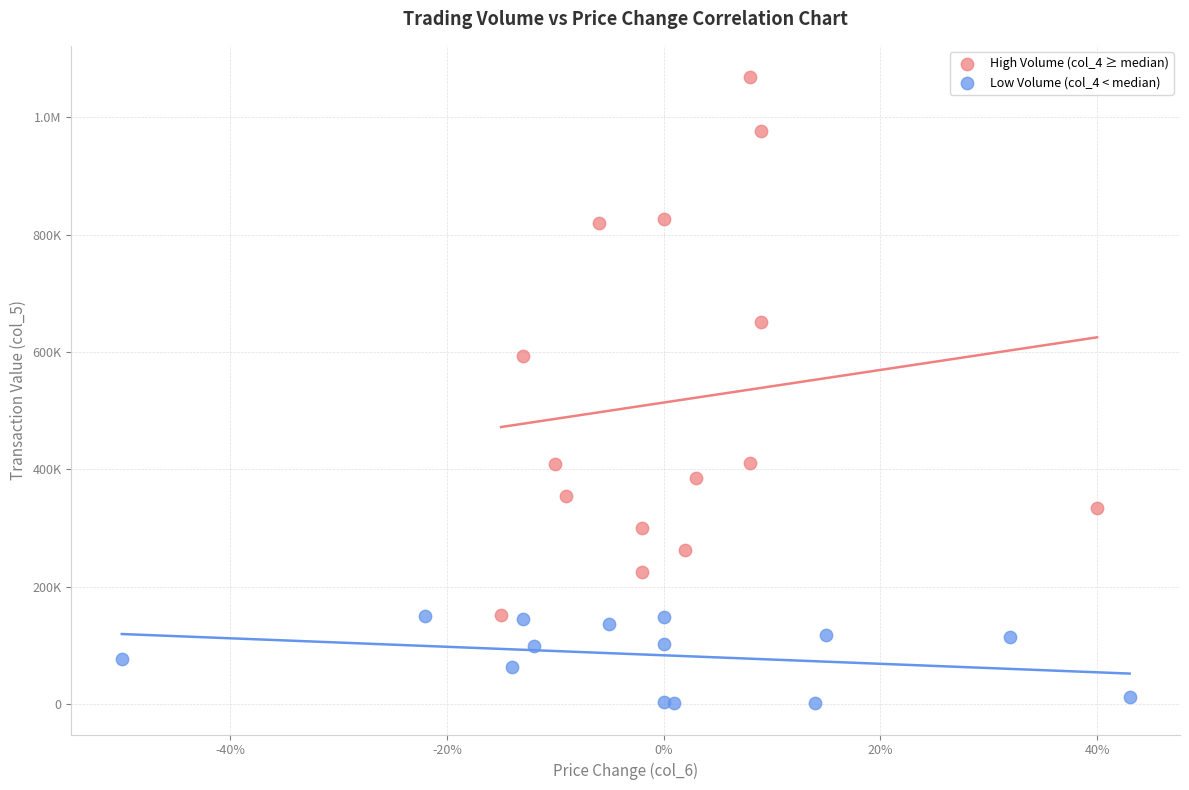

What are all the series names shown in the legend?

High Volume (col_4 ≥ median), Low Volume (col_4 < median)